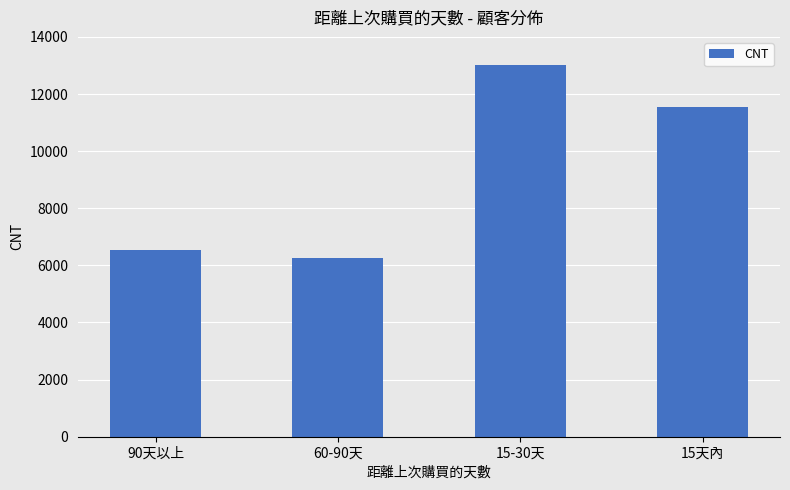

Where does the data first go above 11532?

15-30天